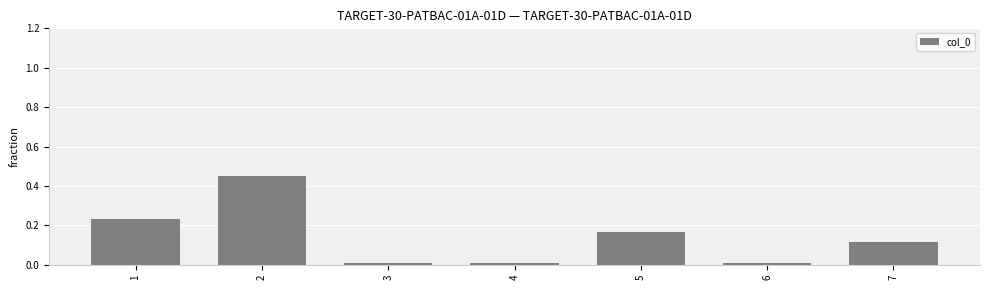

What is the difference between the maximum and minimum values?

0.4